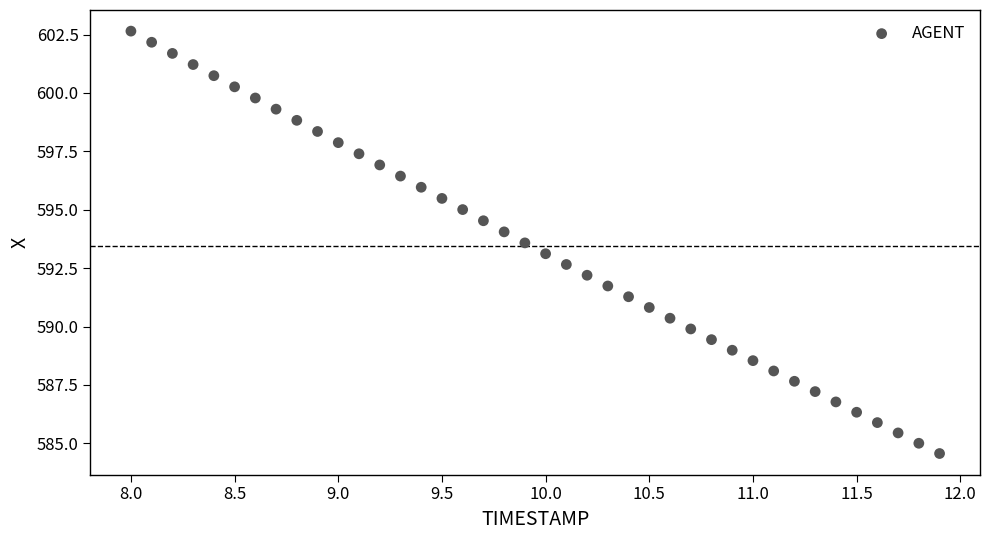

What is the range of X values (max minus min)?

3.9